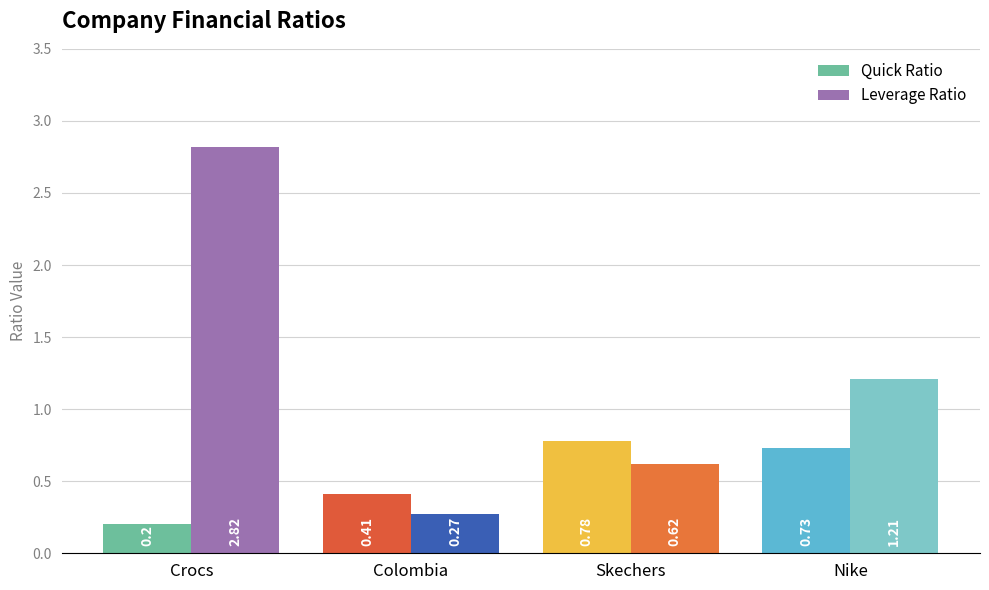

Read the Quick Ratio value at Crocs.

0.2